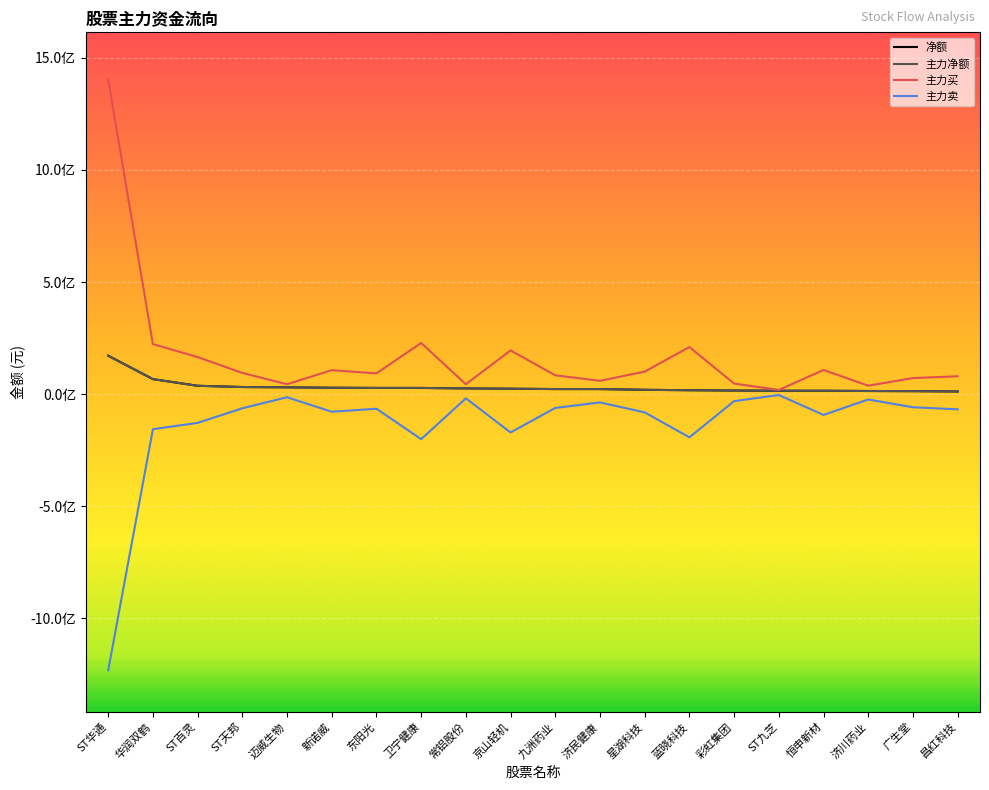

True or false: 主力买 has a value of 317401839 at 卫宁健康.

False